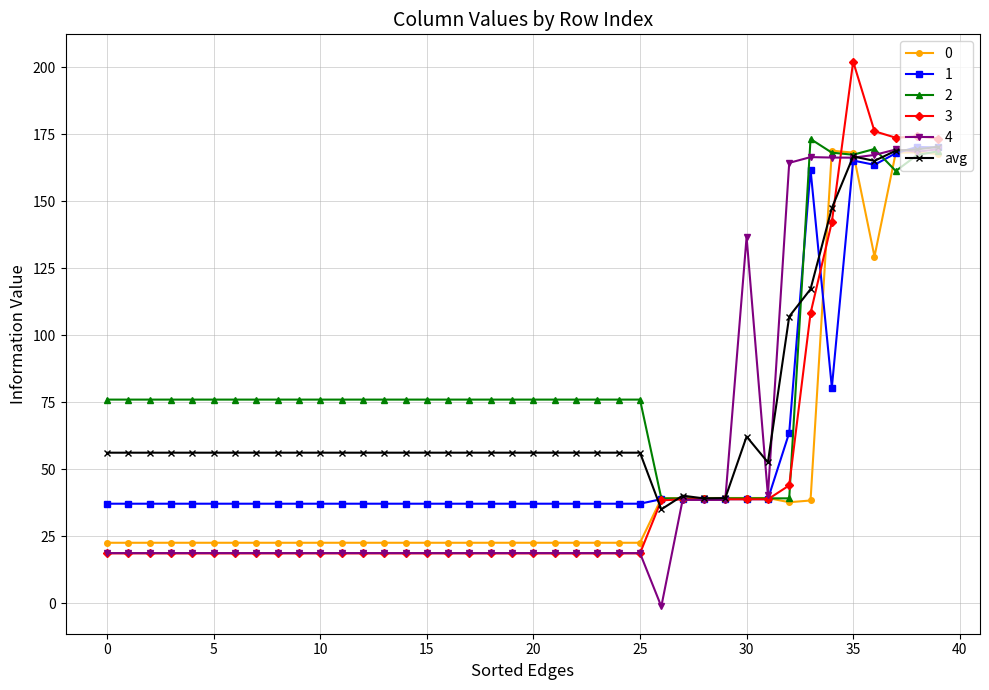

How many data points does each series have?

40